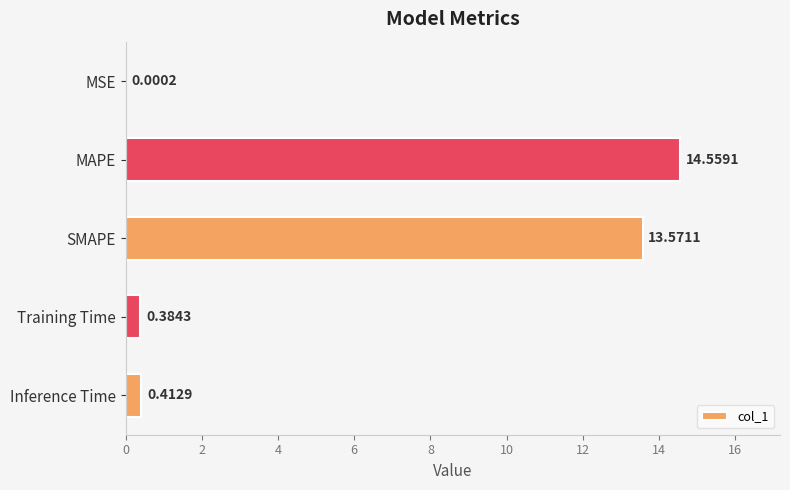

What is the sum of all values?

28.9